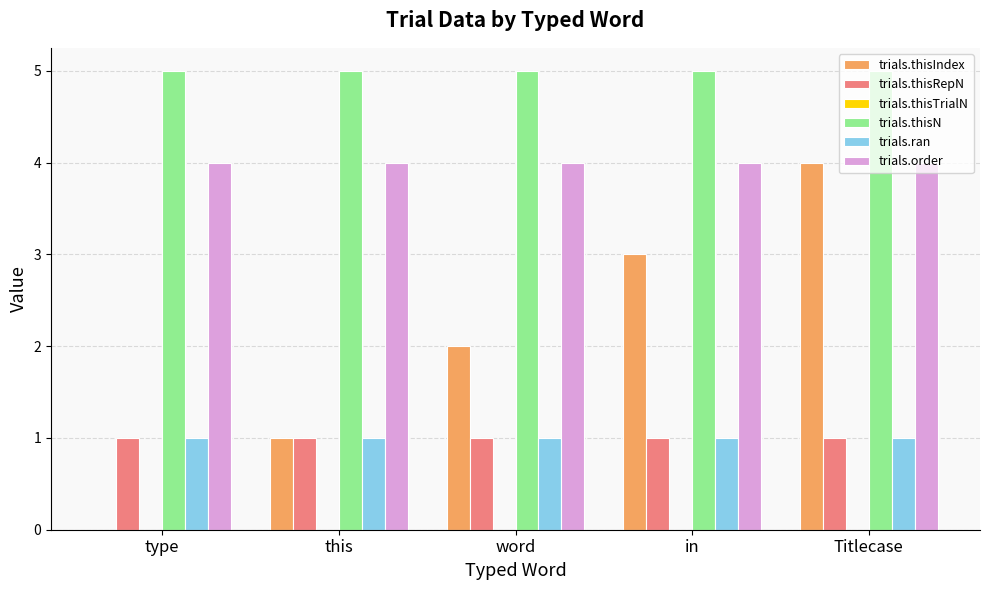

What value does the trials.ran series have at this?

1